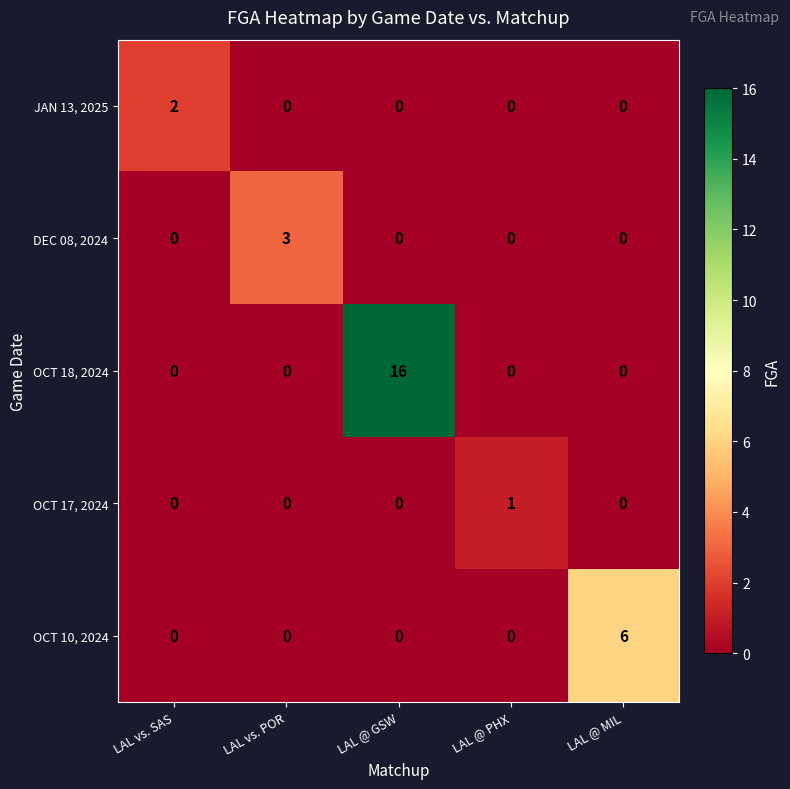

Count the JAN 13, 2025 values in the range 0 to 1.

4